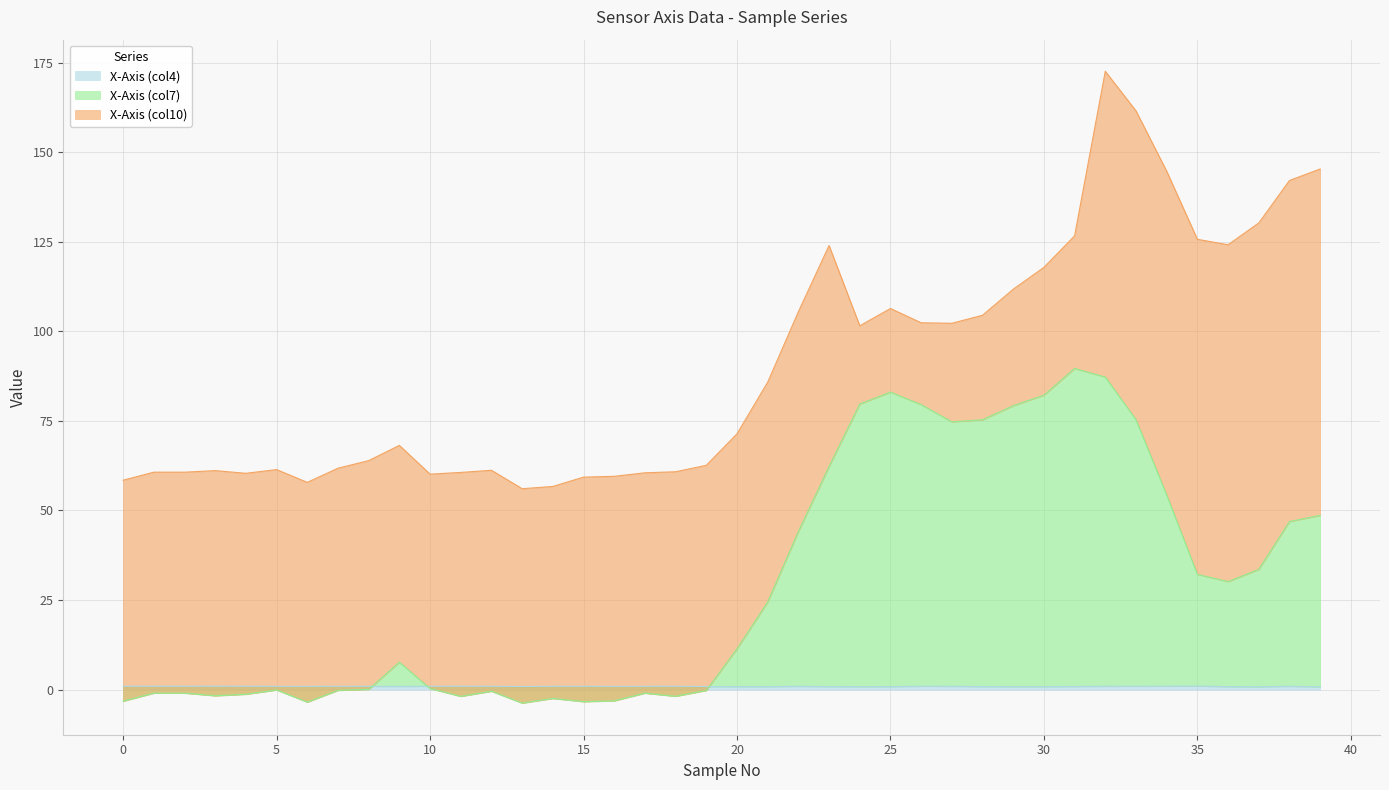

What is the smallest value displayed?

-3.8